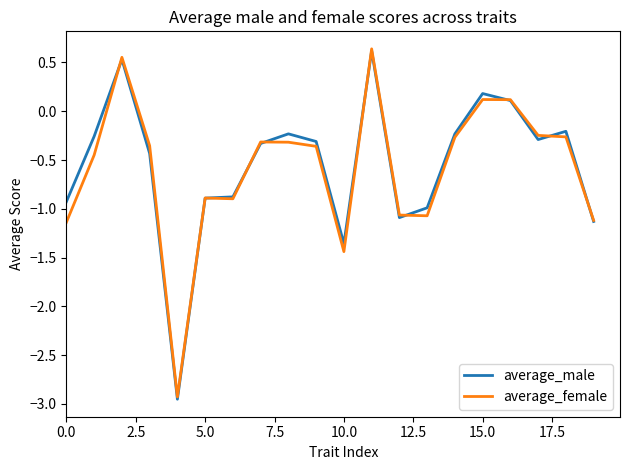

Which series has the widest spread of values?

average_male